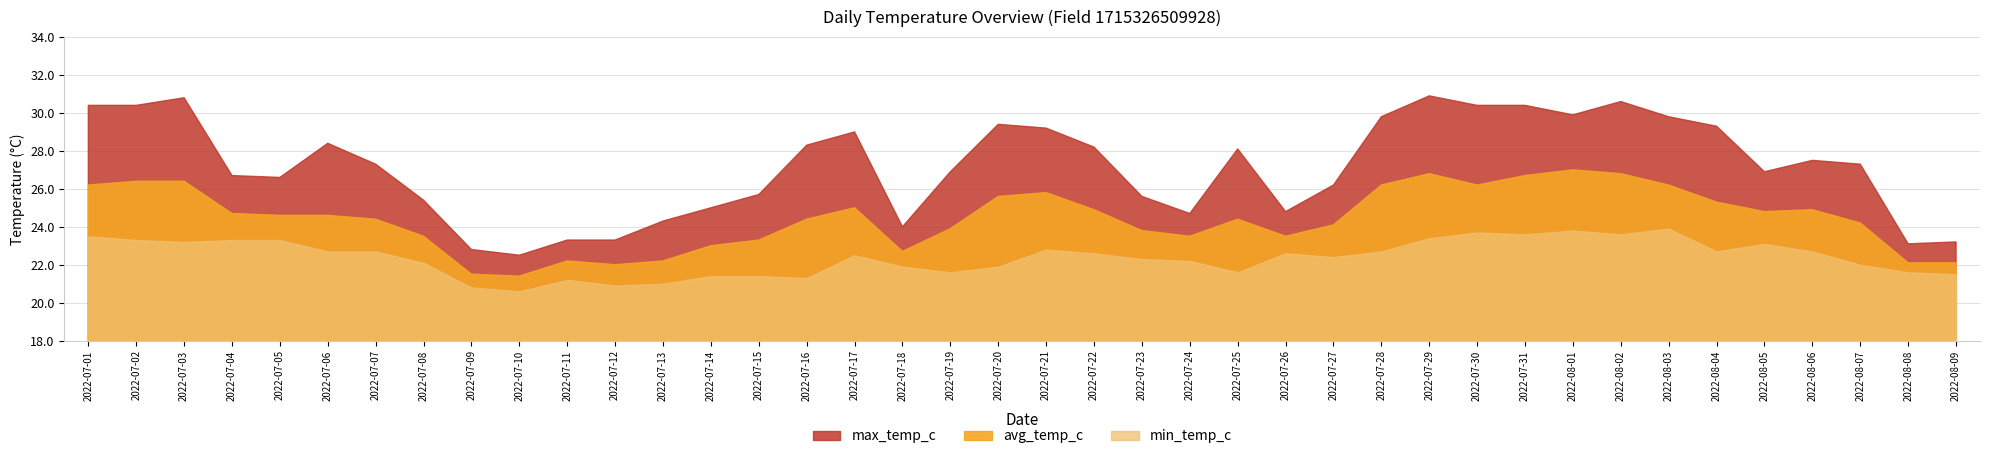

What is the spread (max minus min) of values at 2022-07-18?

2.1